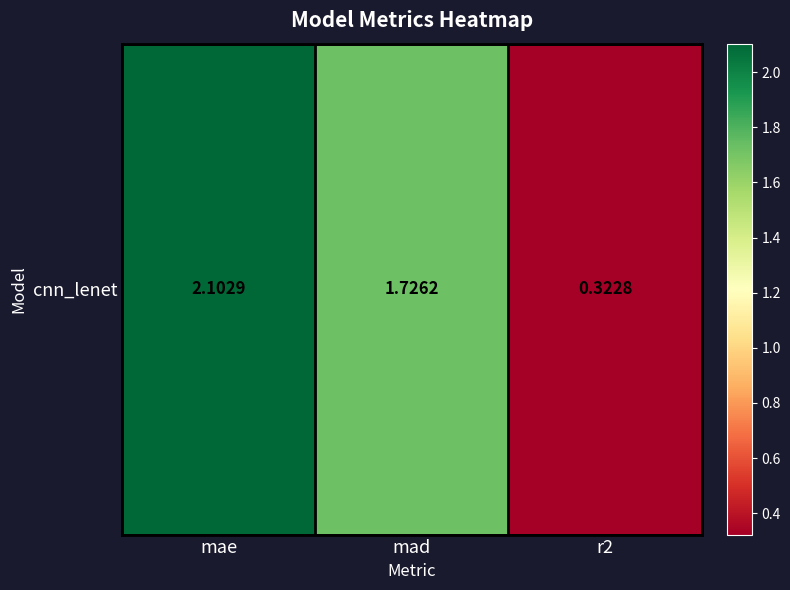

The value at mad is 0.6. True or false?

False